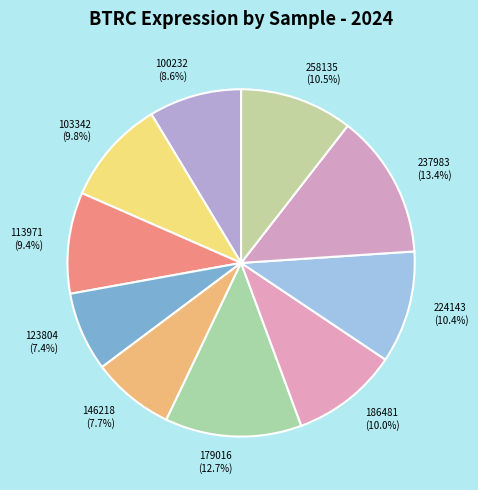

Which has a higher value, 224143 or 100232?

224143